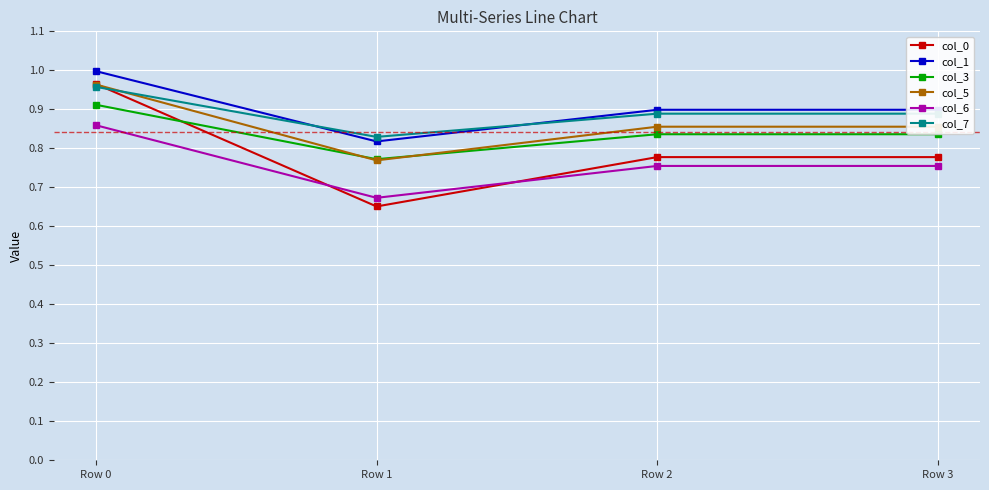

Which series has the widest spread of values?

col_0